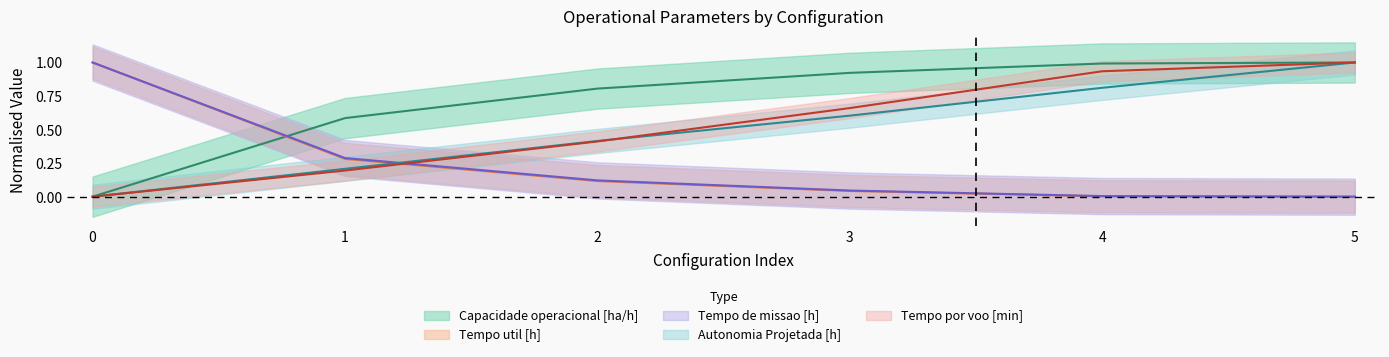

What is the difference between the Tempo por voo [min] values at 5 and 0?

1.0